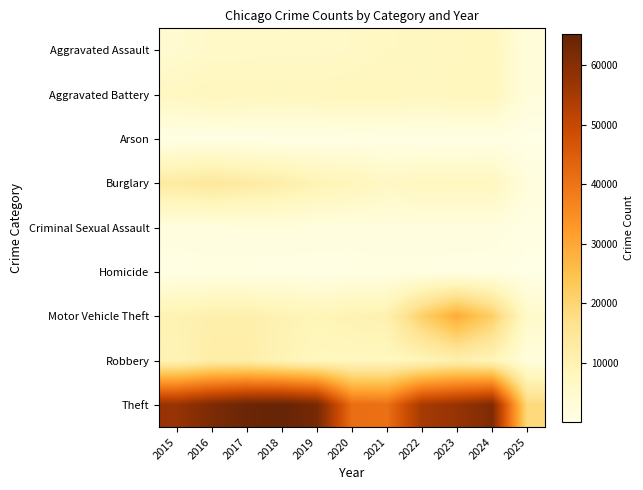

How many distinct data groups are displayed?

9